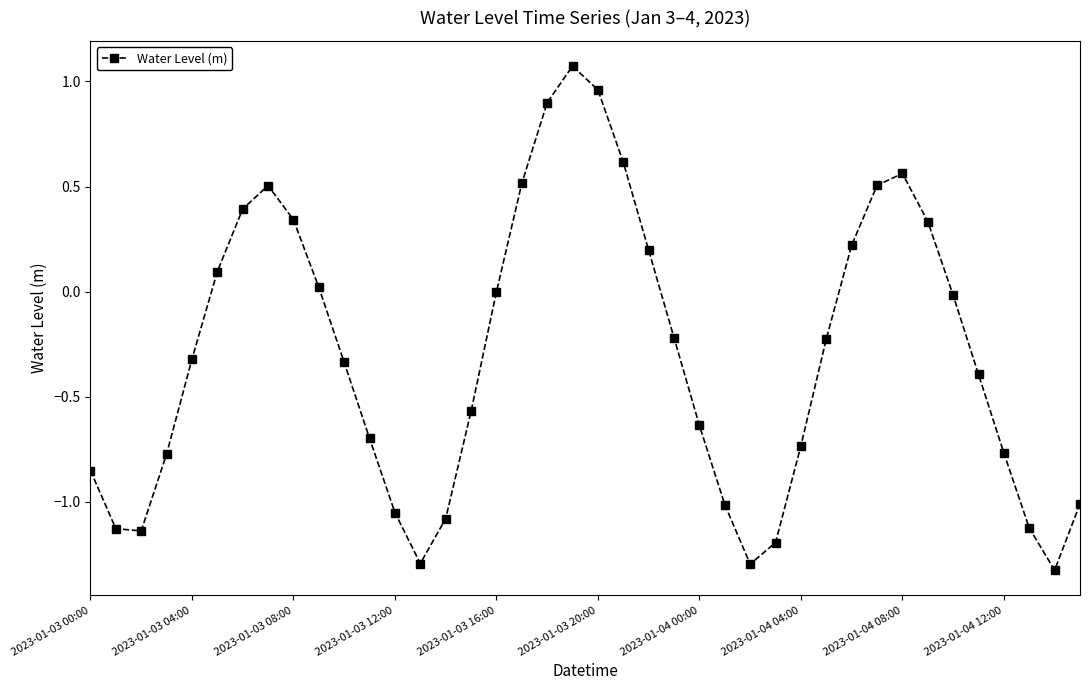

How many interior local valleys (lower than both neighbors) does the data have?

4